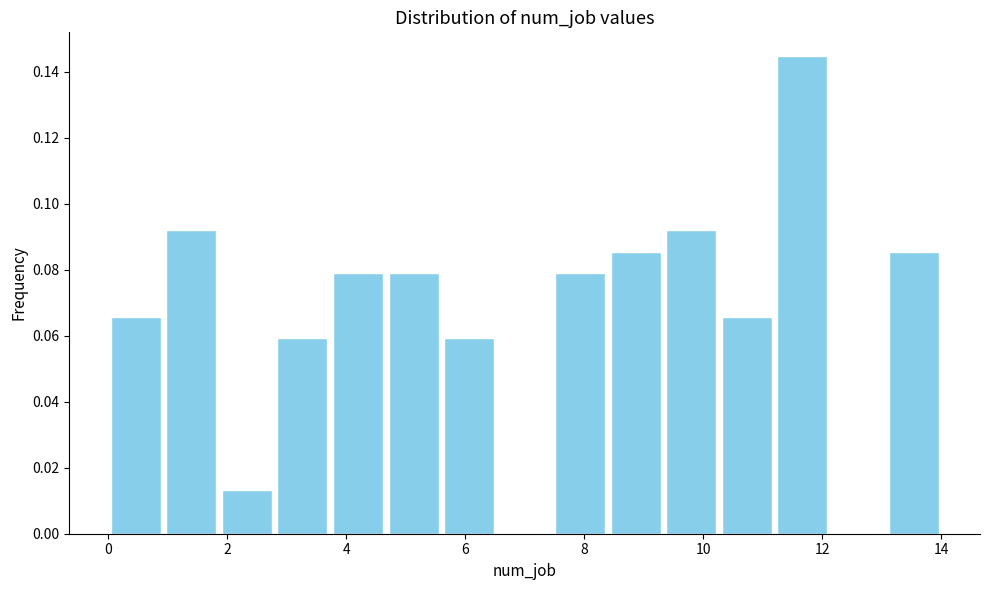

Which range on the x-axis has the tallest bar?

11.2 to 12.2